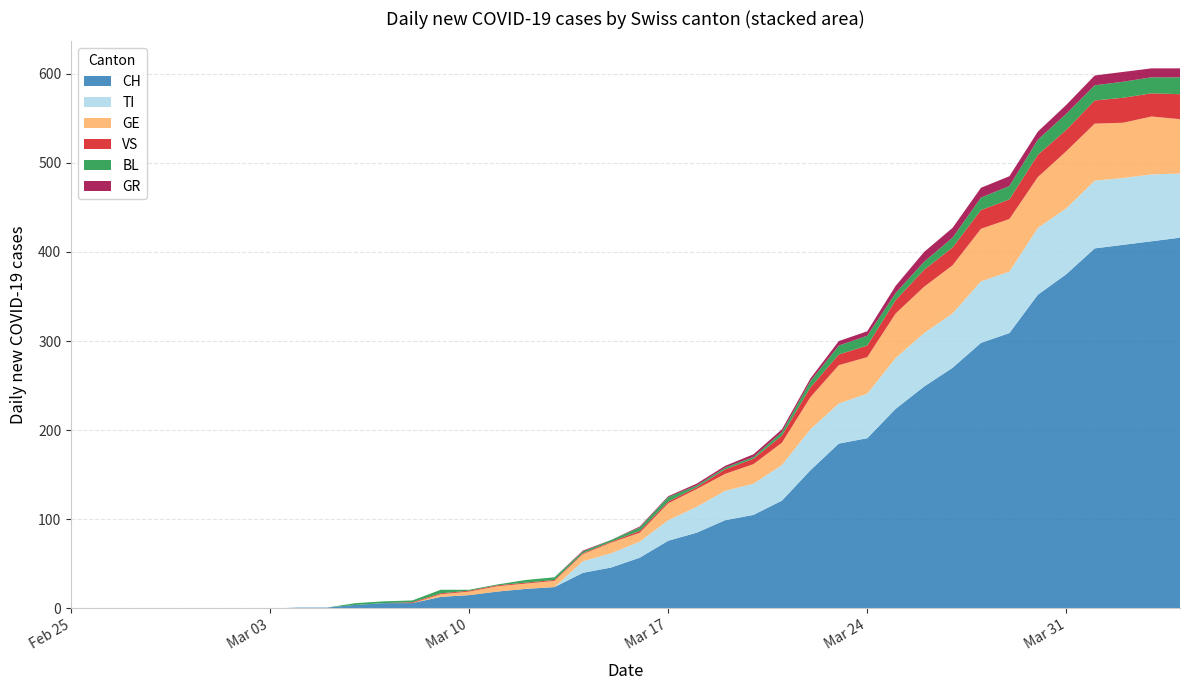

Reading left to right, list all the values displayed in this chart.

CH: 0	0	0	0	0	0	0	0	1	1	4	6	6	13	15	19	22	24	40	46	57	76	85	99	105	121	155	185	191	224	249	270	298	309	352	375	404	408	412	416
TI: 0	0	0	0	0	0	0	0	0	0	0	0	0	0	0	0	0	0	13	16	18	23	29	33	35	40	46	45	50	57	60	61	69	69	75	74	76	75	75	72
GE: 0	0	0	0	0	0	0	0	0	0	0	0	0	3	4	6	6	7	8	12	10	19	20	19	22	25	36	43	41	50	52	54	59	59	57	64	64	62	65	61
VS: 0	0	0	0	0	0	0	0	0	0	0	0	1	1	1	1	1	1	1	1	2	2	2	5	6	8	11	12	13	15	19	20	21	22	25	24	26	28	26	28
BL: 0	0	0	0	0	0	0	0	0	0	2	2	2	4	1	1	3	3	2	2	4	5	2	2	2	4	7	10	11	8	9	11	14	15	17	18	17	18	18	19
GR: 0	0	0	0	0	0	0	0	0	0	0	0	0	0	0	0	0	0	1	0	1	1	2	2	3	3	3	5	5	8	11	11	11	11	9	10	11	11	10	10